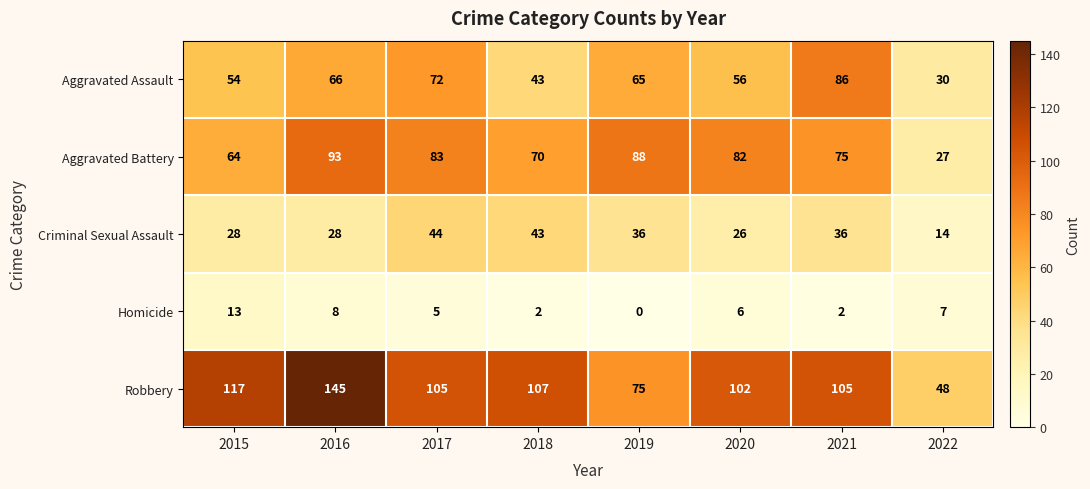

What is the average value of the Aggravated Assault series?

59